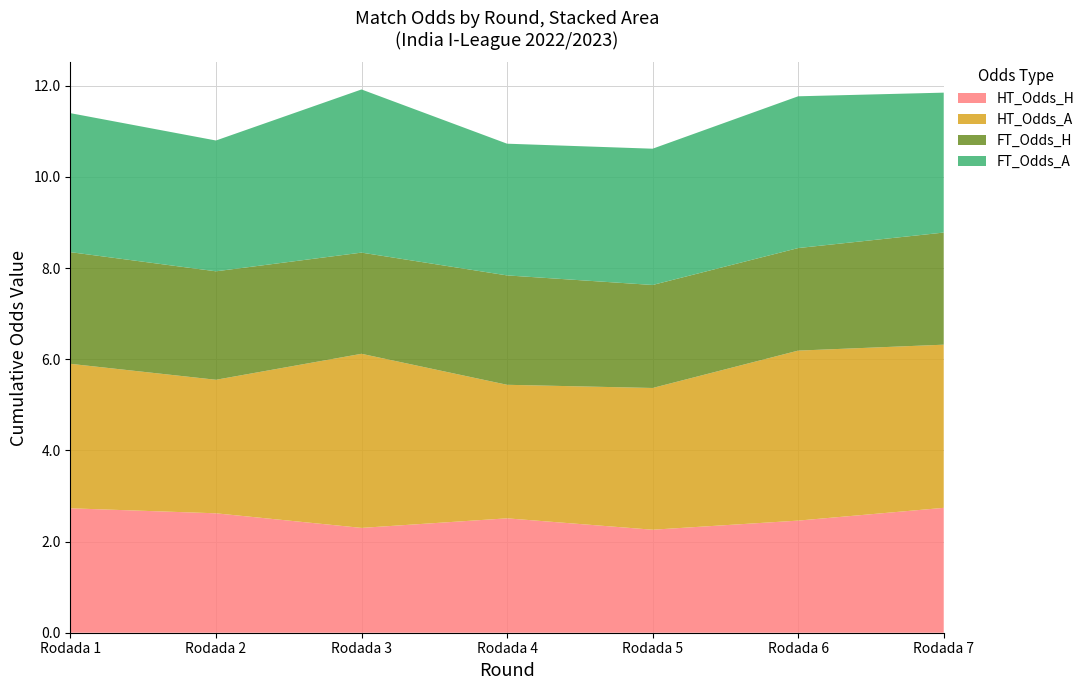

Reading right to left, what are all the values shown in this chart?

HT_Odds_H: 2.7	2.5	2.3	2.5	2.3	2.6	2.7
HT_Odds_A: 3.6	3.7	3.1	2.9	3.8	2.9	3.2
FT_Odds_H: 2.5	2.2	2.3	2.4	2.2	2.4	2.5
FT_Odds_A: 3.1	3.3	3.0	2.9	3.6	2.9	3.0